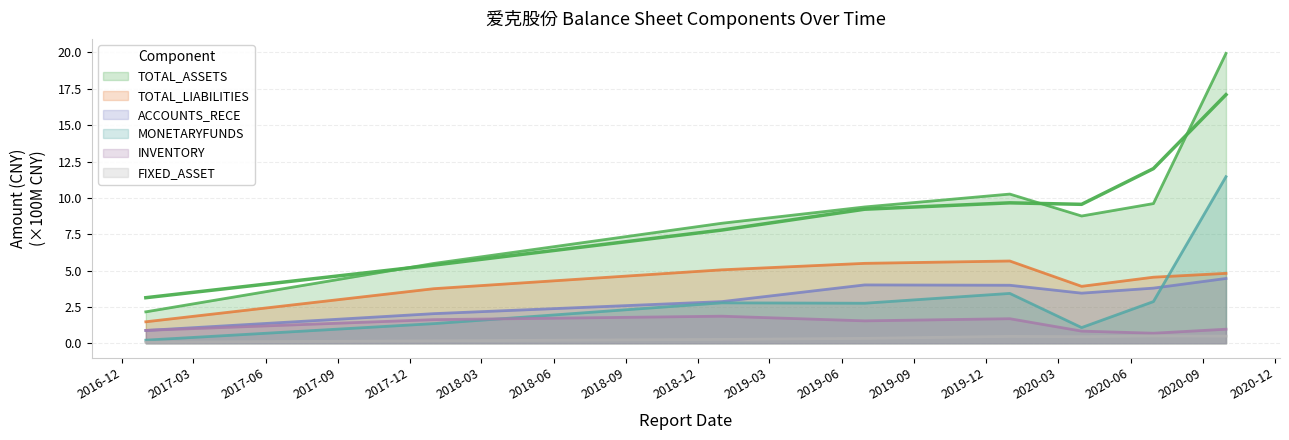

List the labels in order of INVENTORY value, smallest first.

2020-06-30, 2020-03-31, 2016-12-31, 2020-09-30, 2019-06-30, 2017-12-31, 2019-12-31, 2018-12-31